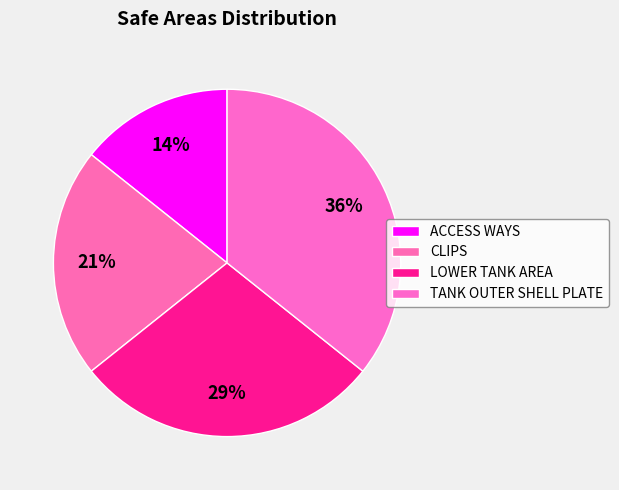

Is there a majority slice in this chart?

No